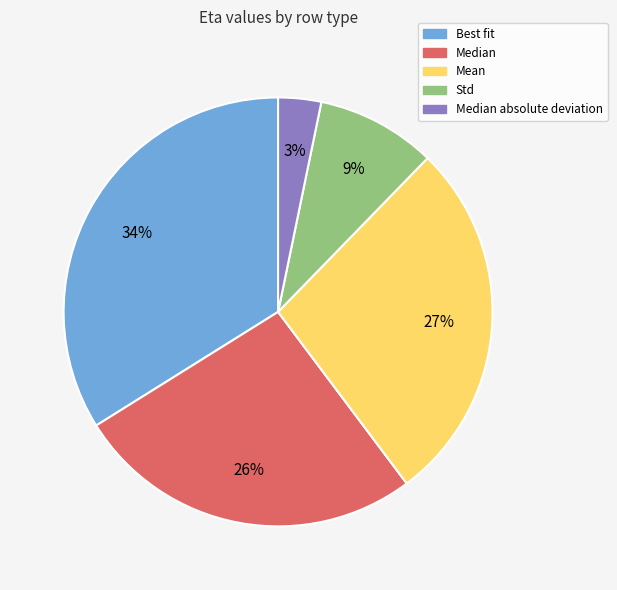

Do Best fit and Std together represent more than half of the pie?

No